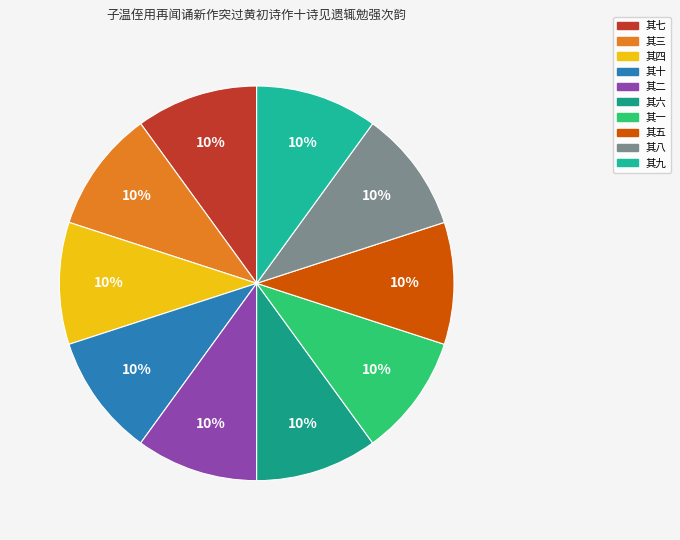

Does 其五 represent more than half of the total?

No